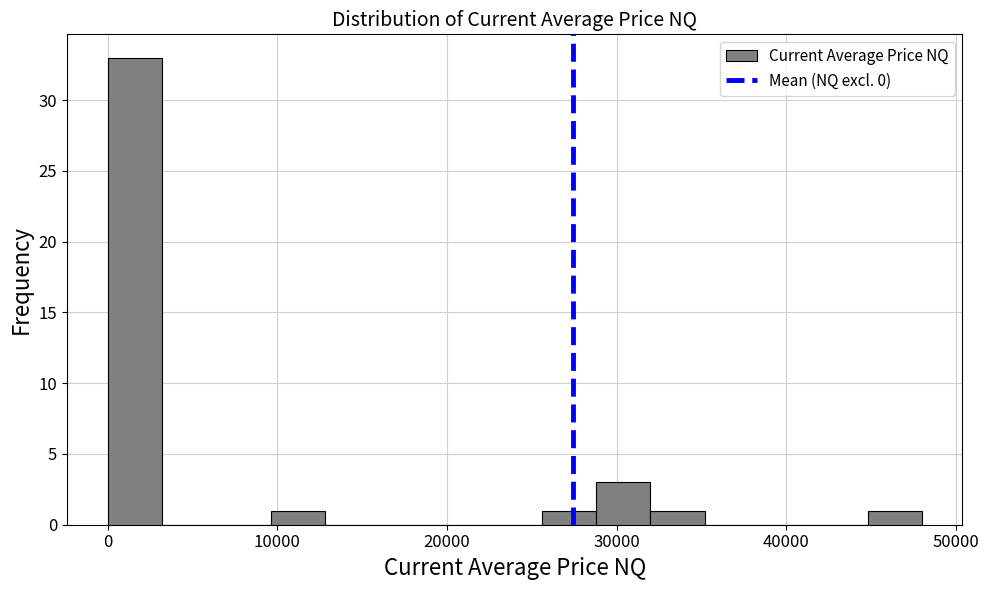

Around what value on the x-axis is the tallest bar? Give the approximate position of its centre, as read against the axis.

2000